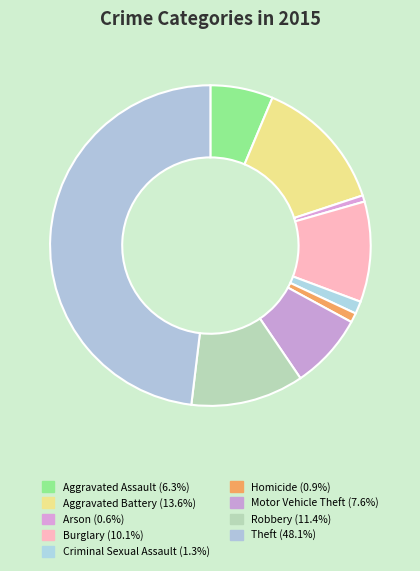

To the nearest percent, what is the average slice percentage?

11%